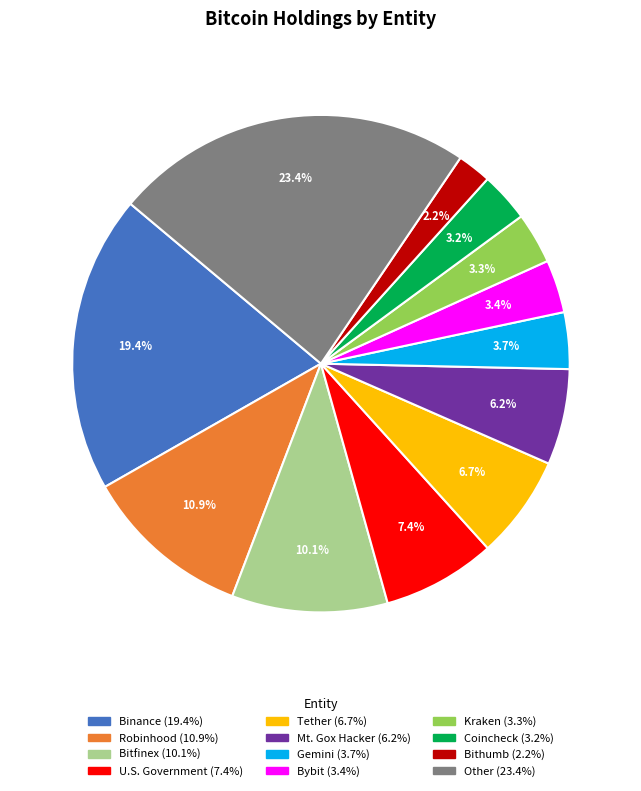

Does Coincheck account for over 50% of the chart?

No